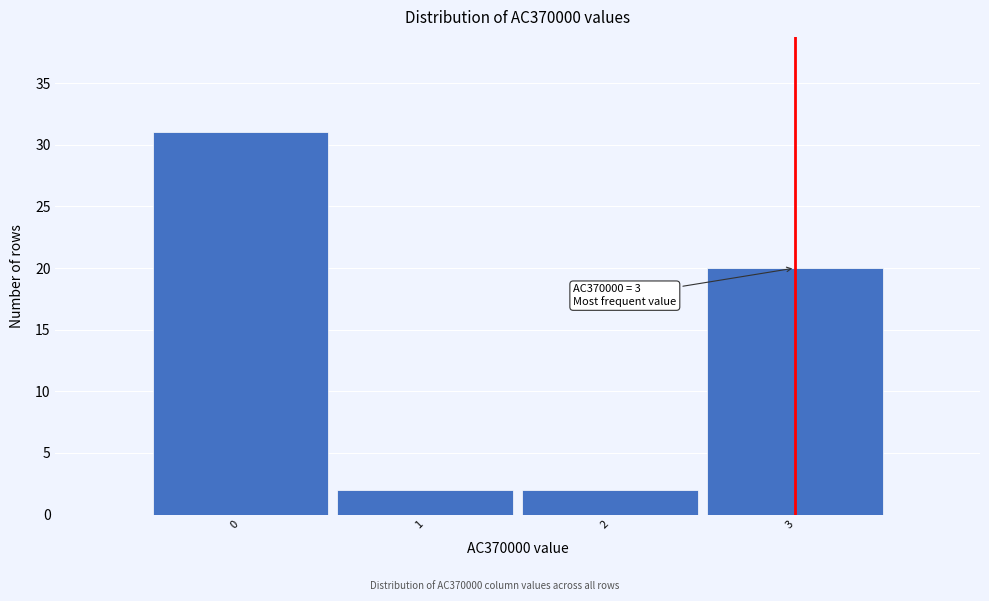

Which range on the x-axis has the tallest bar?

-0.5 to 0.5